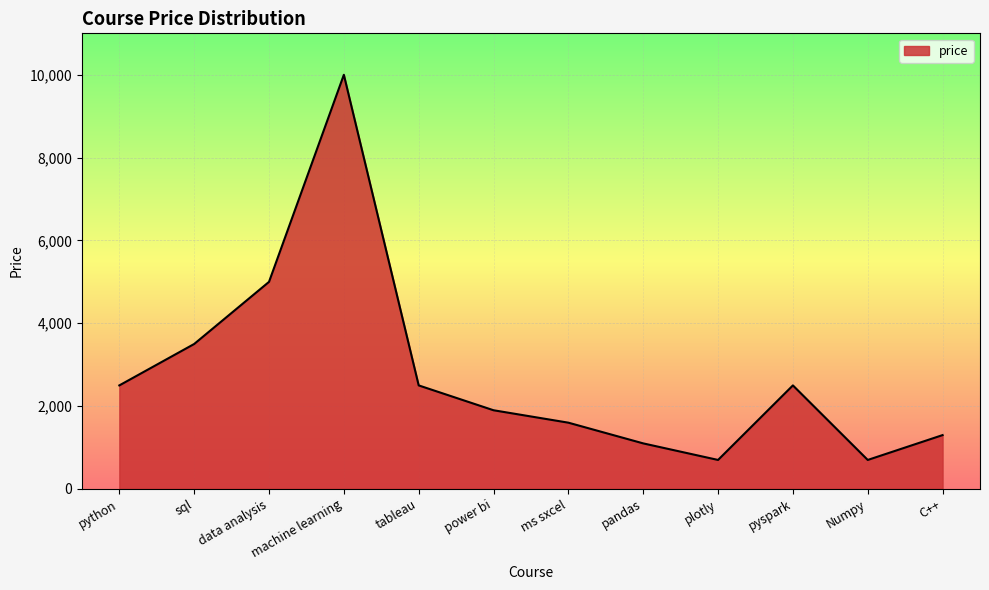

How many series are shown in this chart?

1